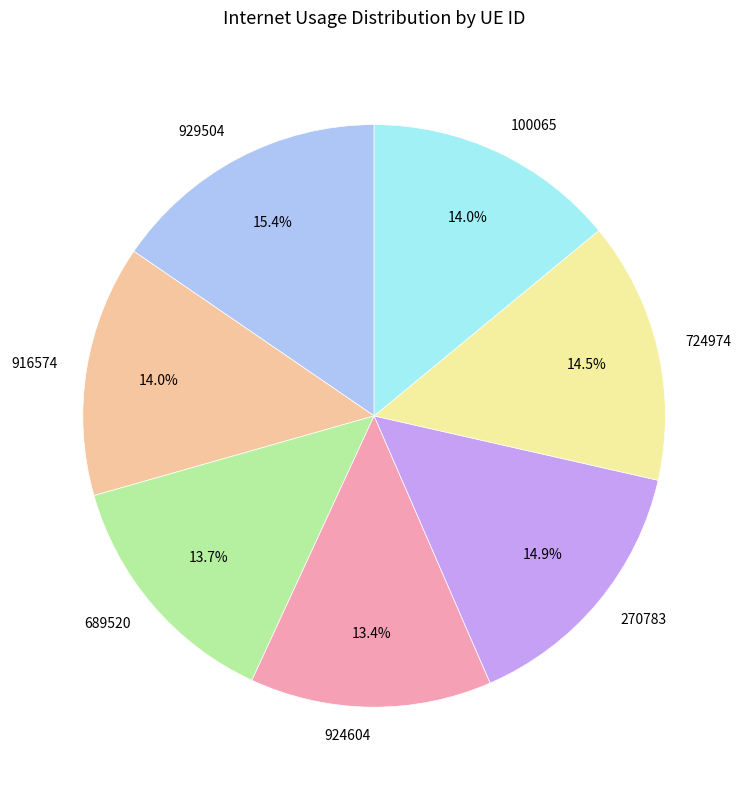

Which slice is the largest?

929504